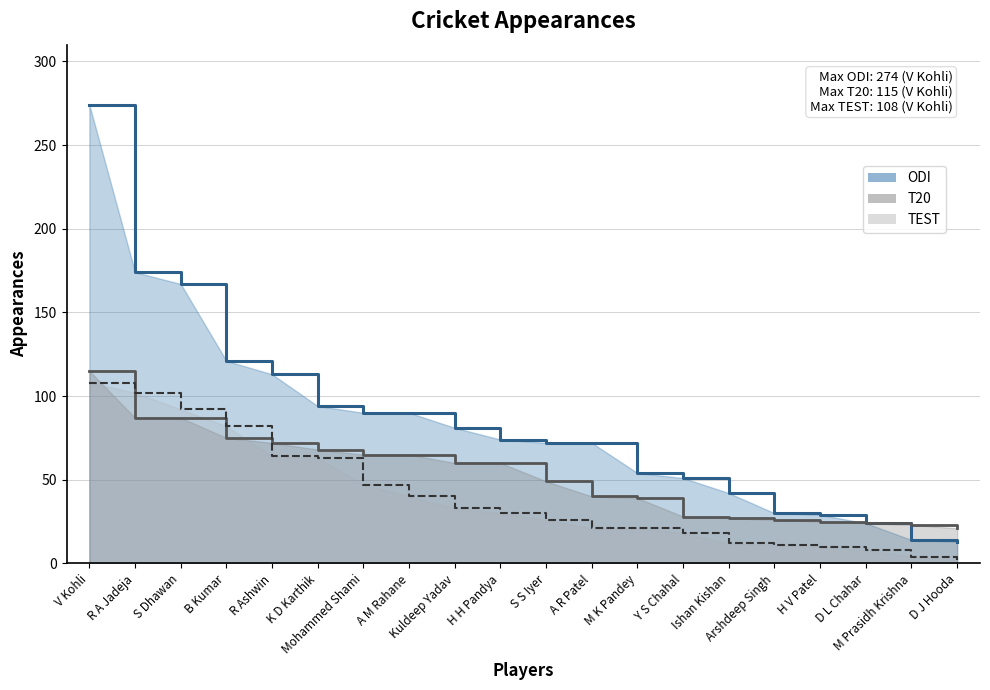

Reading right to left, extract all data points from this chart.

ODI: 13	14	24	29	30	42	51	54	72	72	74	81	90	90	94	113	121	167	174	274
T20: 21	23	24	25	26	27	28	39	40	49	60	60	65	65	68	72	75	87	87	115
TEST: 2	4	8	10	11	12	18	21	21	26	30	33	40	47	63	64	82	92	102	108